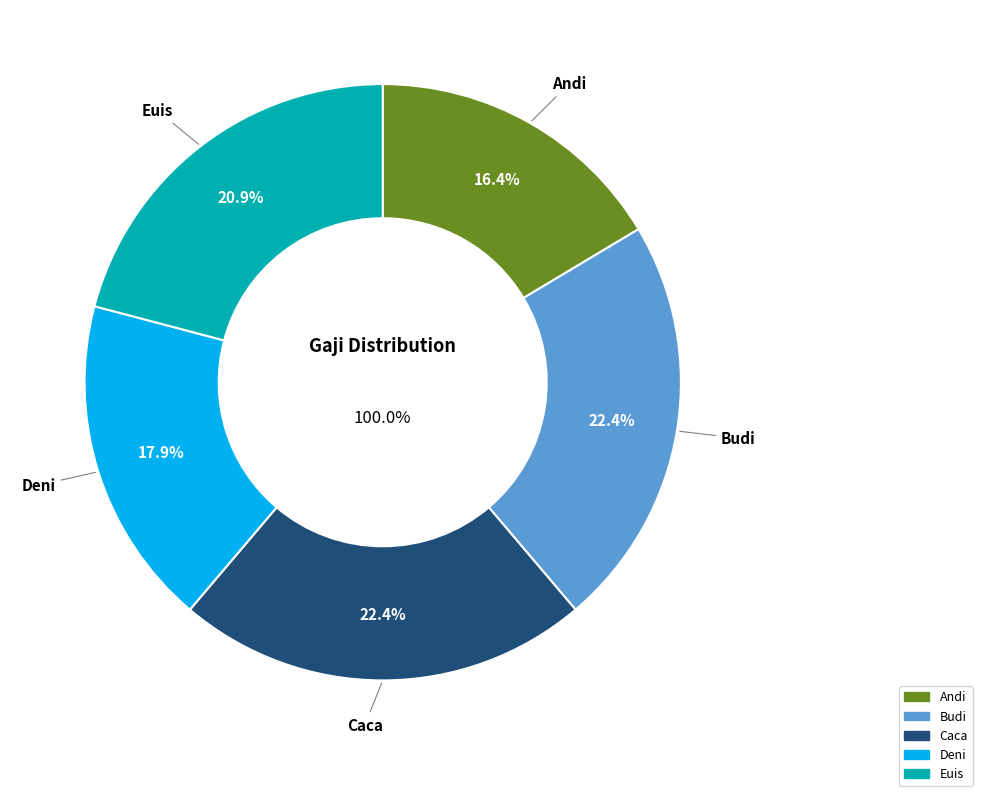

Is Budi the majority of the pie?

No